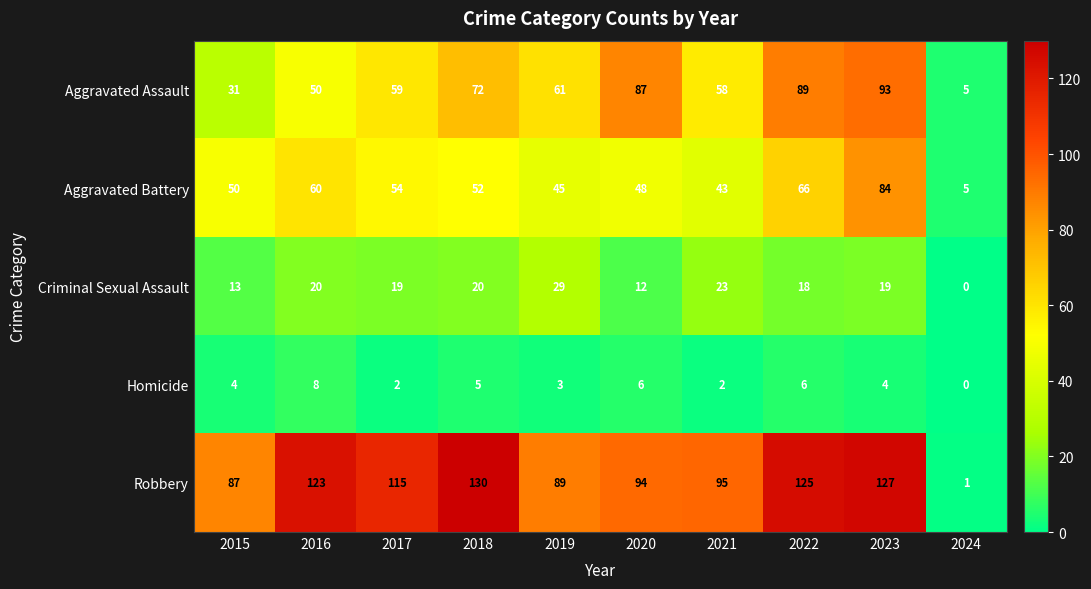

Which series changed the most between 2016 and 2024?

Robbery